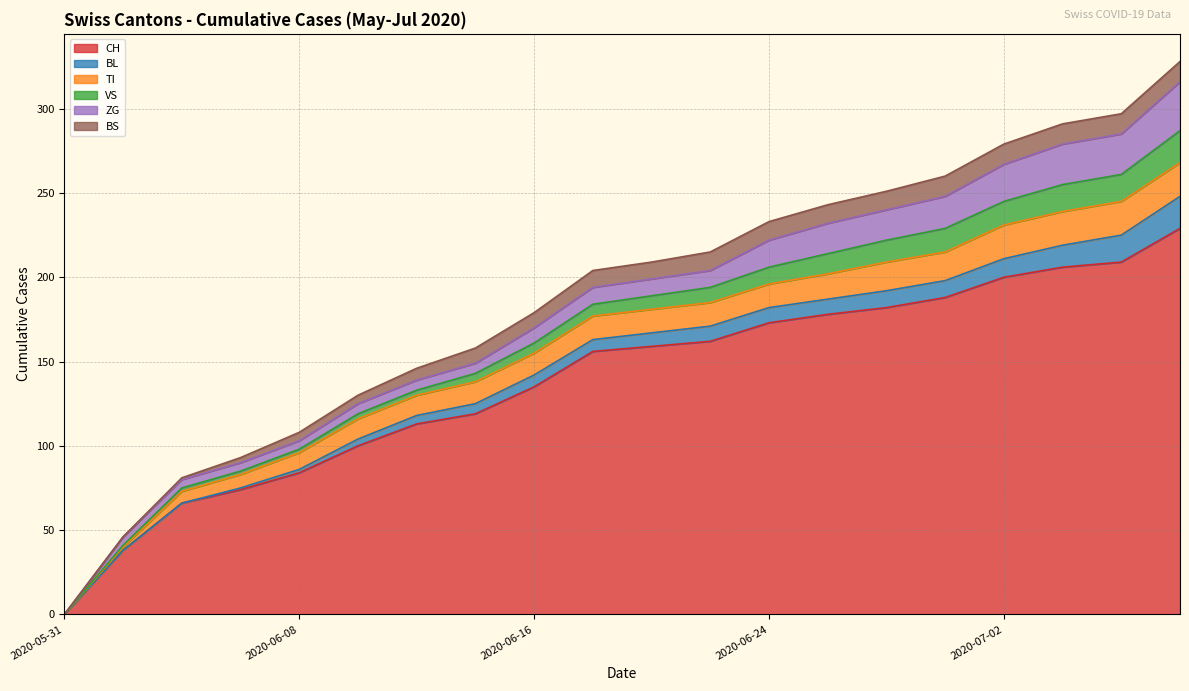

Which category has the lowest value in the CH series?

2020-05-31